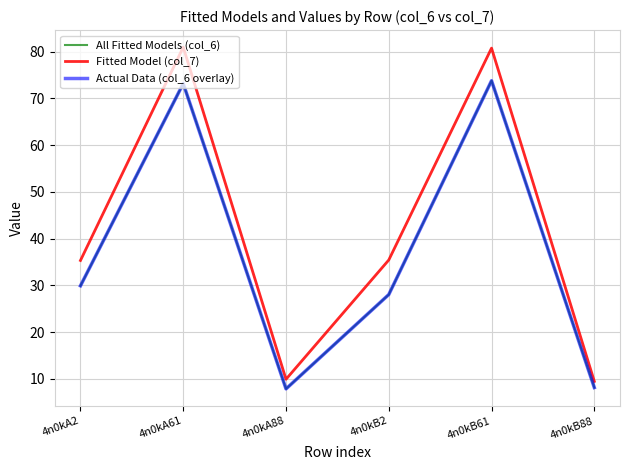

What is the average value of the Actual Data (col_6 overlay) series?

36.8